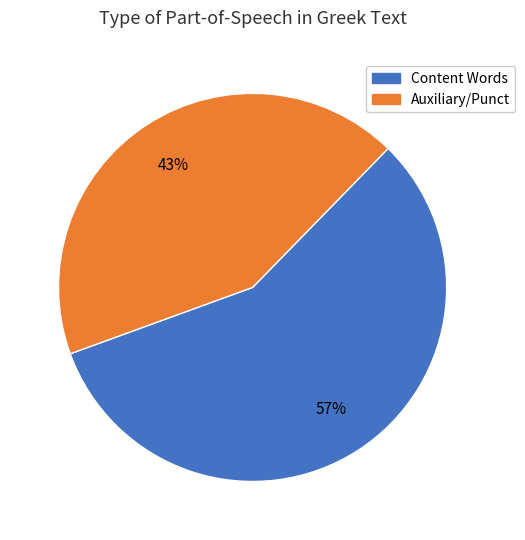

How many segments does this pie chart have?

2